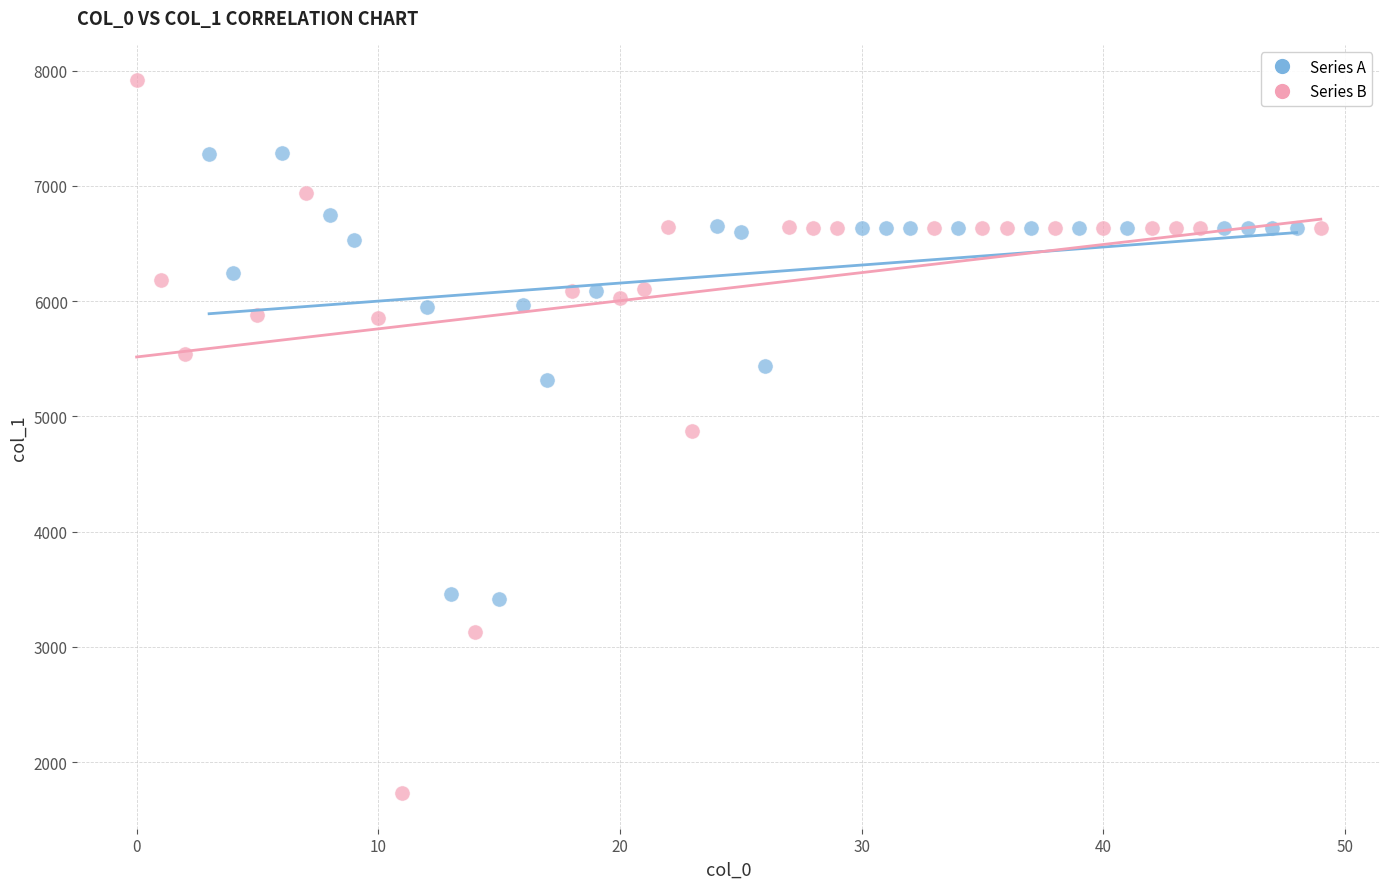

Which series reaches the maximum Y coordinate?

Series B